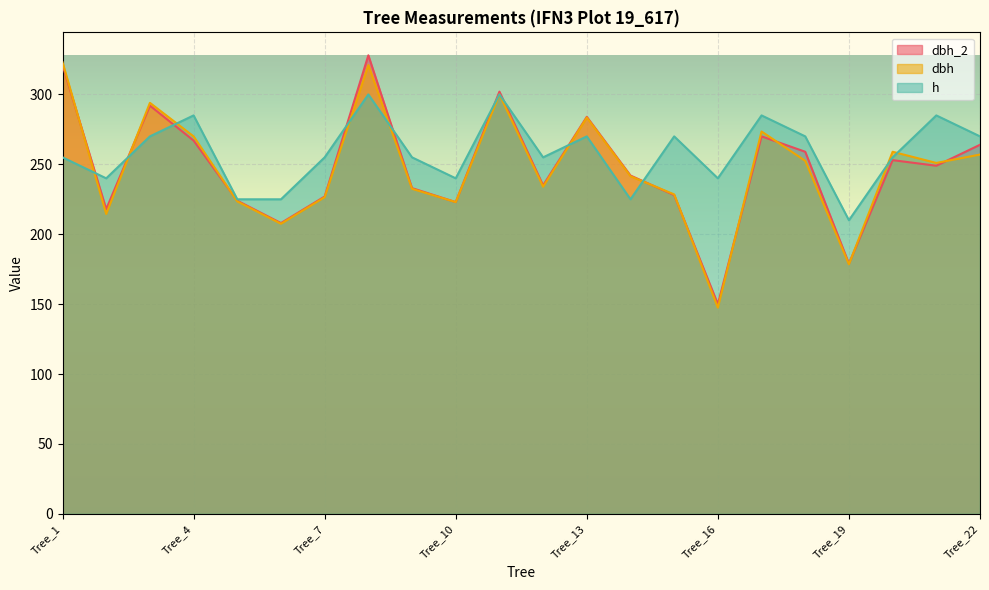

Reading left to right, what are all the values shown in this chart?

dbh_2: Tree_1=321.0	Tree_2=218.0	Tree_3=292.0	Tree_4=267.0	Tree_5=224.0	Tree_6=208.0	Tree_7=227.0	Tree_8=328.0	Tree_9=233.0	Tree_10=223.0	Tree_11=302.0	Tree_12=235.0	Tree_13=284.0	Tree_14=242.0	Tree_15=228.0	Tree_16=150.0	Tree_17=270.0	Tree_18=259.0	Tree_19=179.0	Tree_20=253.0	Tree_21=249.0	Tree_22=264.0
dbh: Tree_1=323.0	Tree_2=214.5	Tree_3=294.0	Tree_4=270.0	Tree_5=223.5	Tree_6=207.5	Tree_7=226.5	Tree_8=321.0	Tree_9=232.5	Tree_10=223.0	Tree_11=300.0	Tree_12=234.0	Tree_13=283.5	Tree_14=241.5	Tree_15=228.5	Tree_16=147.5	Tree_17=273.5	Tree_18=252.5	Tree_19=178.5	Tree_20=259.0	Tree_21=251.0	Tree_22=257.0
h: Tree_1=255.0	Tree_2=240.0	Tree_3=270.0	Tree_4=285.0	Tree_5=225.0	Tree_6=225.0	Tree_7=255.0	Tree_8=300.0	Tree_9=255.0	Tree_10=240.0	Tree_11=300.0	Tree_12=255.0	Tree_13=270.0	Tree_14=225.0	Tree_15=270.0	Tree_16=240.0	Tree_17=285.0	Tree_18=270.0	Tree_19=210.0	Tree_20=255.0	Tree_21=285.0	Tree_22=270.0